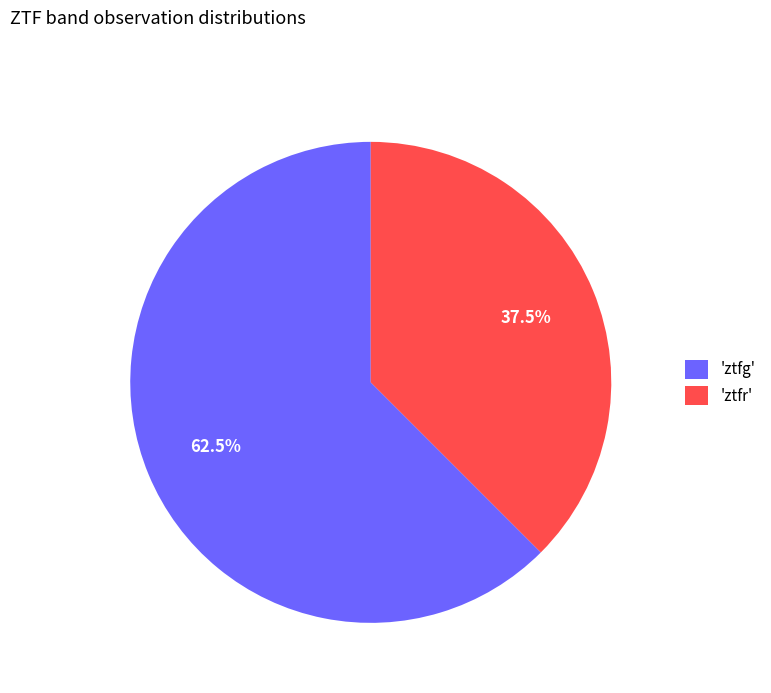

Between 'ztfr' and 'ztfg', which is larger?

'ztfg'